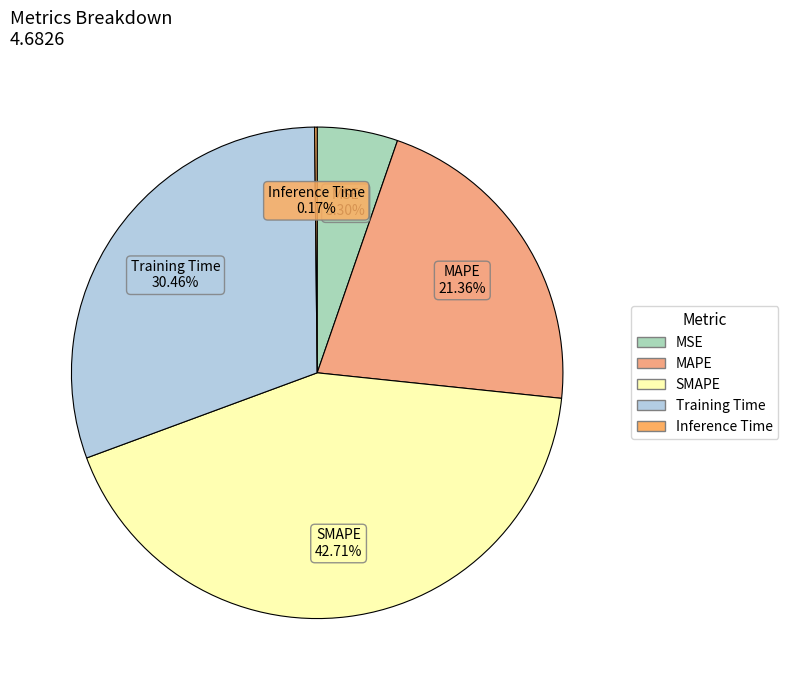

Do MSE and MAPE together represent more than half of the pie?

No